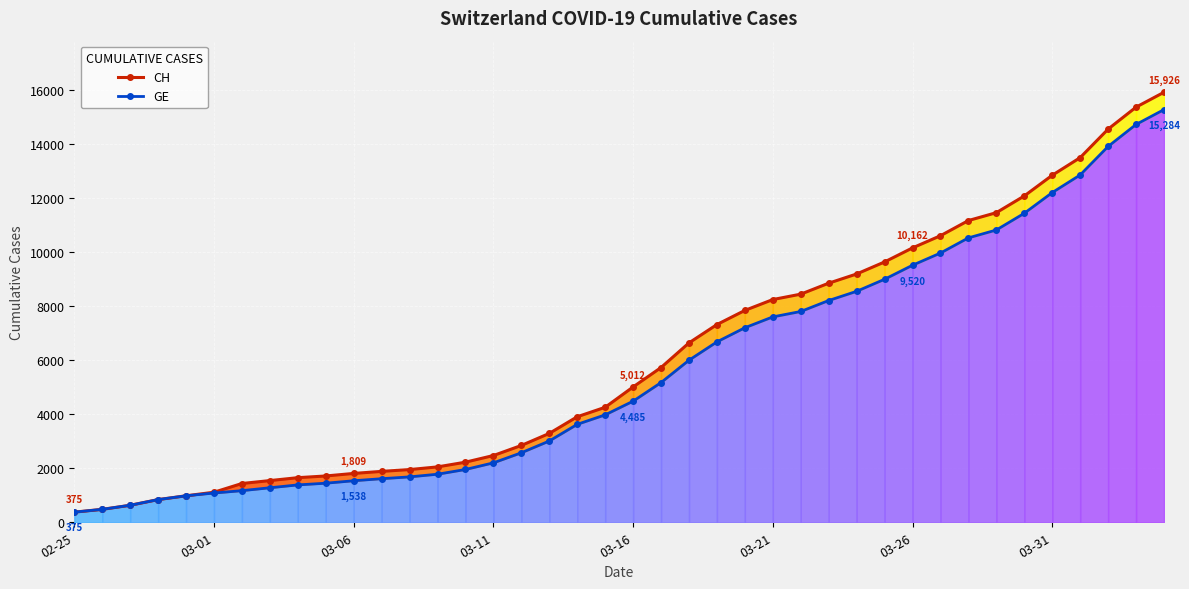

Which series changed the most between 17 and 20?

CH